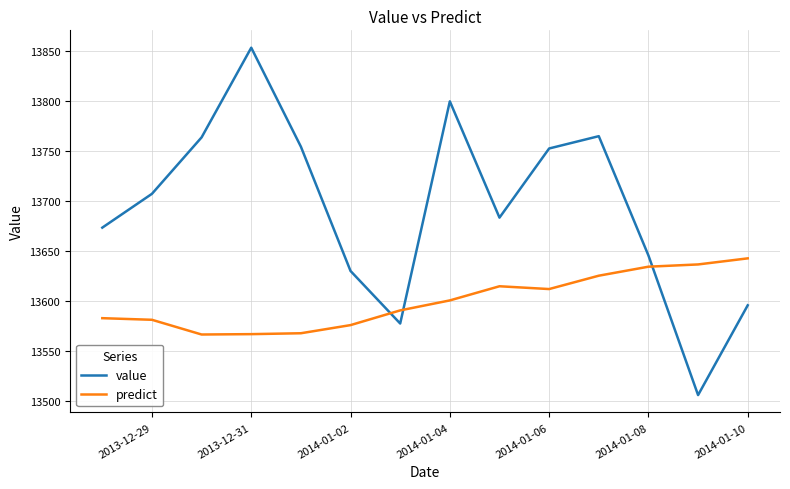

Which series has the widest spread of values?

value